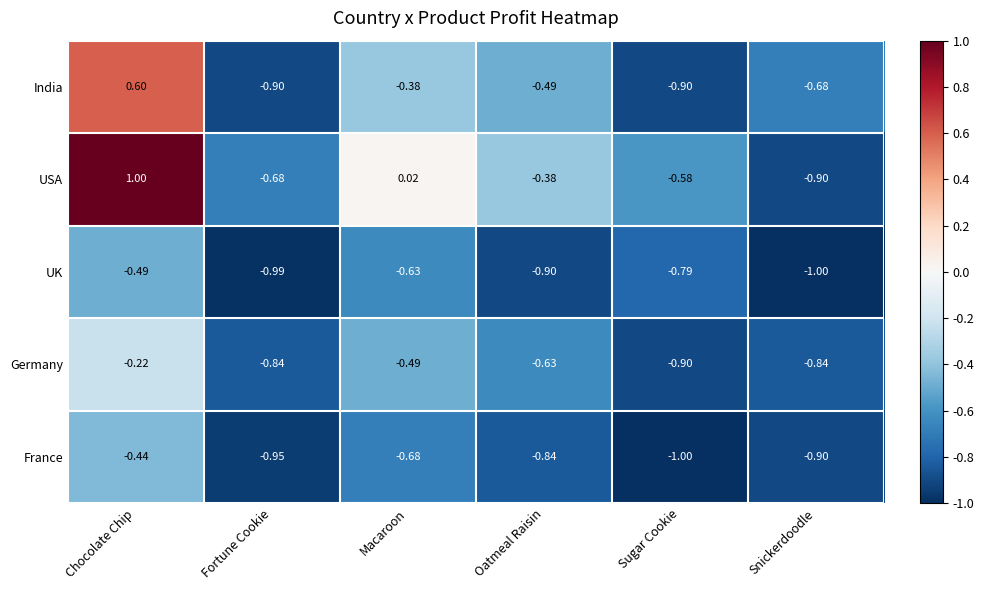

Where is France nearest to the value 0?

Chocolate Chip